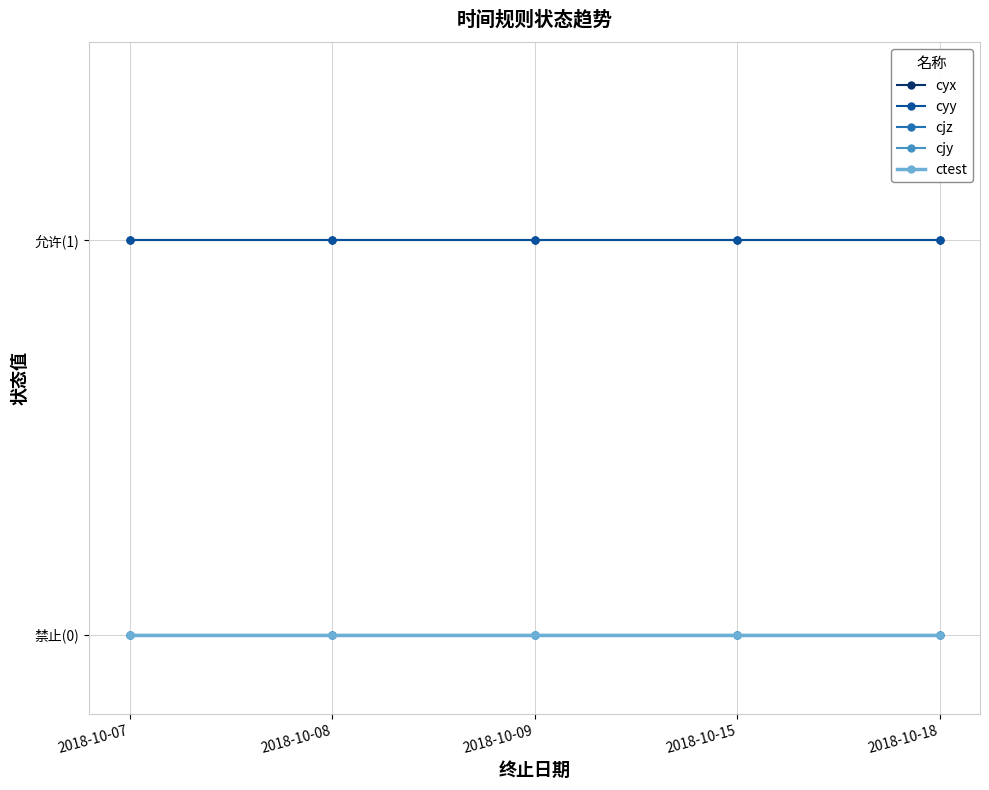

Is this an area chart (filled region under the line)?

No